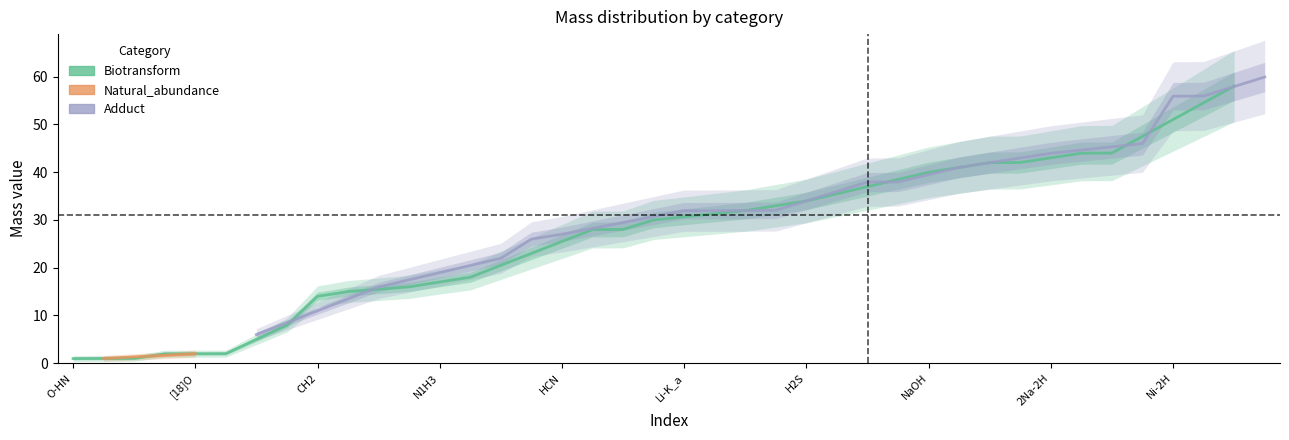

What is the difference between the second highest and minimum values in the mass series?

57.1